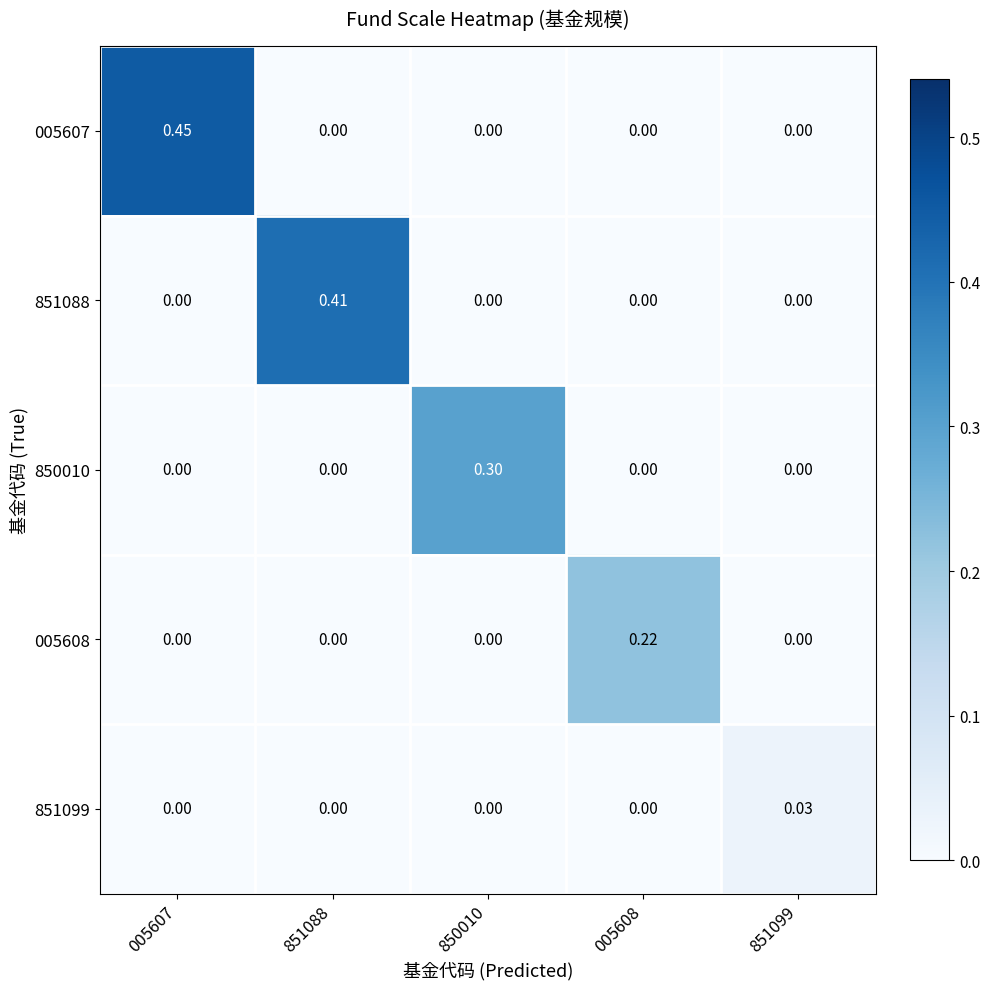

How many distinct data groups are displayed?

5